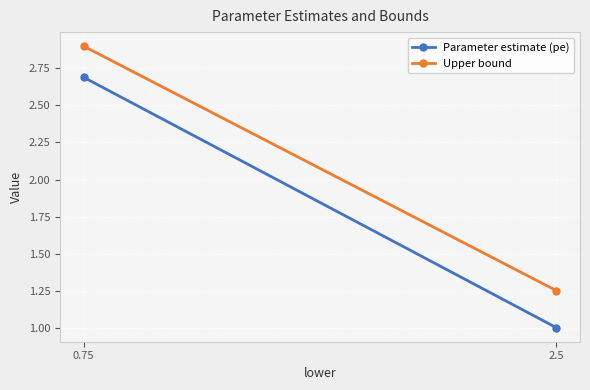

What is the label of the 2nd point from the right?

0.75